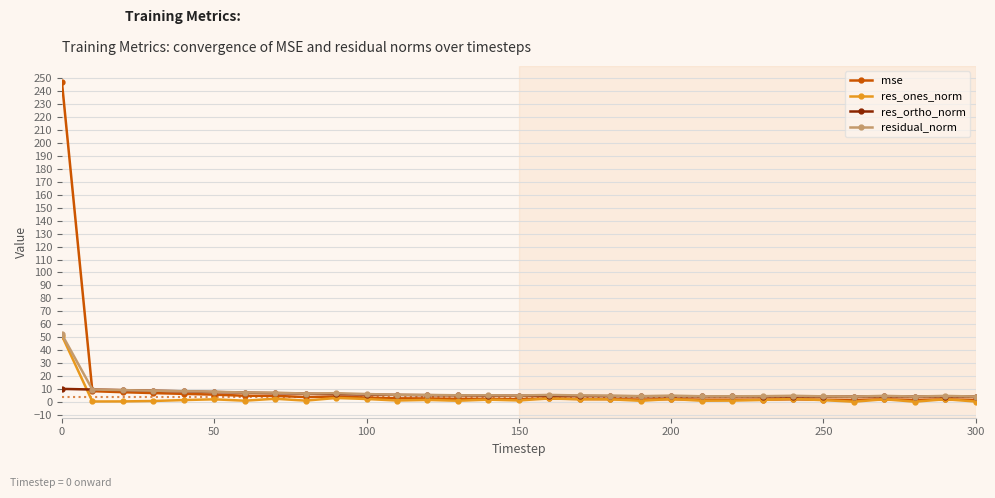

True or false: mse has more than 1 interior local peaks.

True